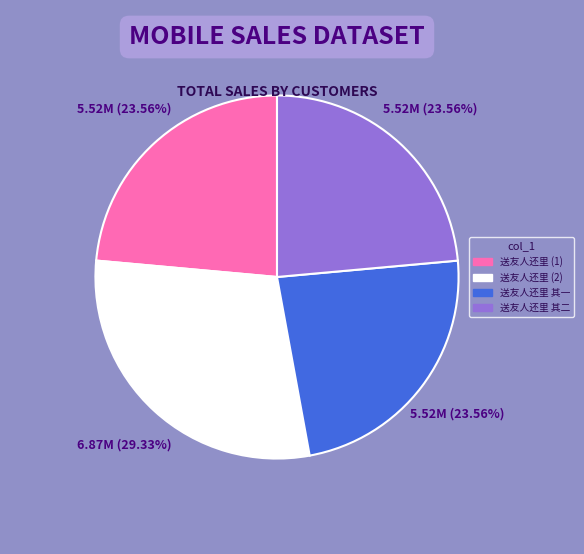

How many segments does this pie chart have?

4